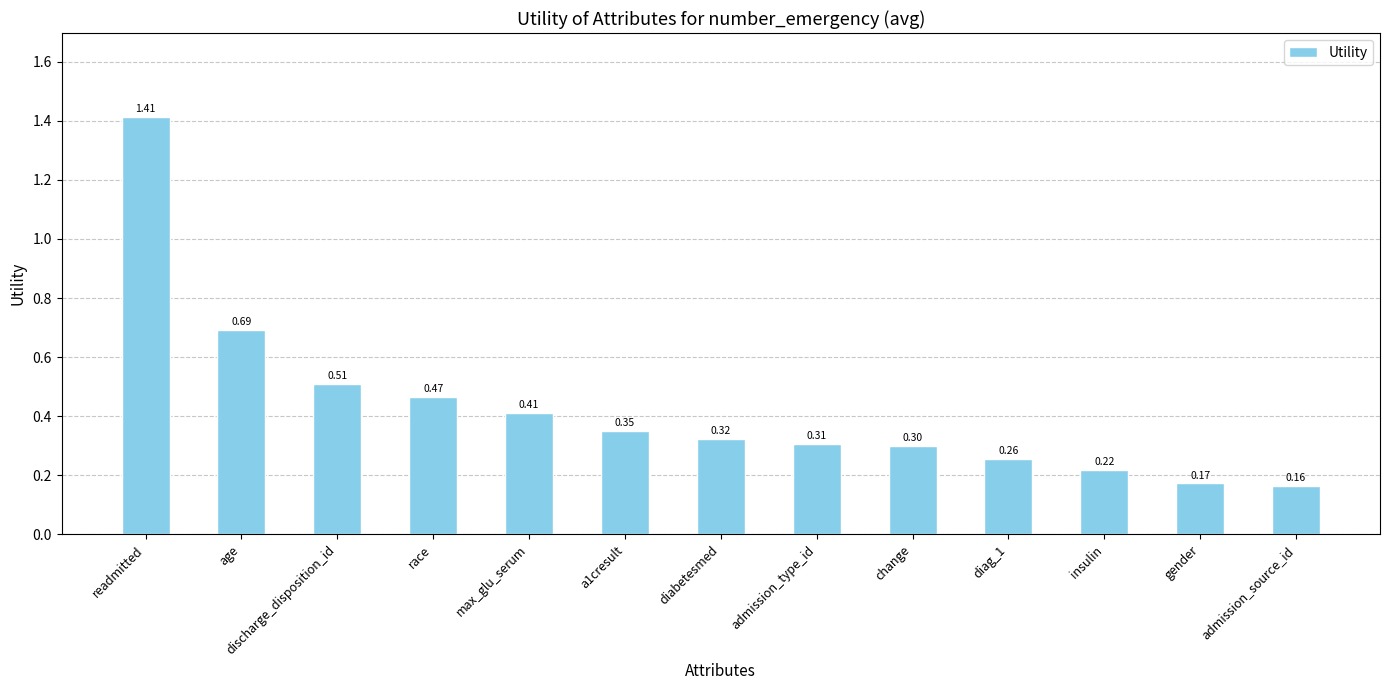

Where is the data nearest to the value 0?

admission_source_id